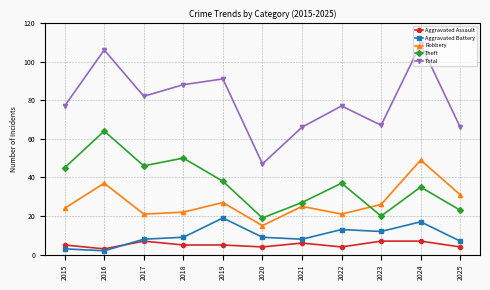

What value does the Robbery series have at 2015?

24